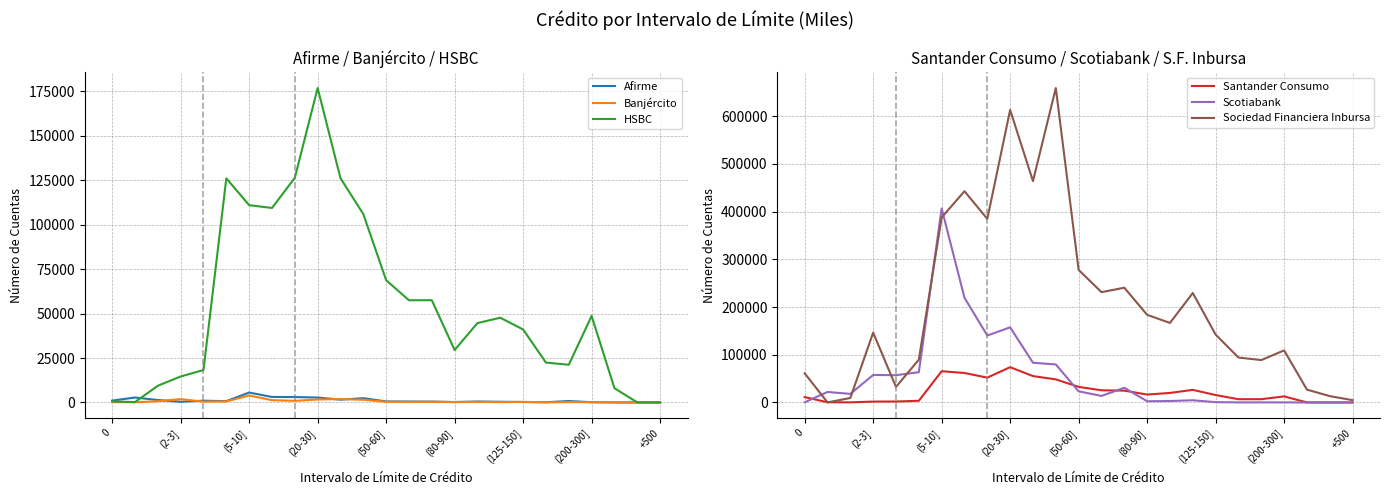

True or false: Scotiabank and HSBC cross at least once.

True